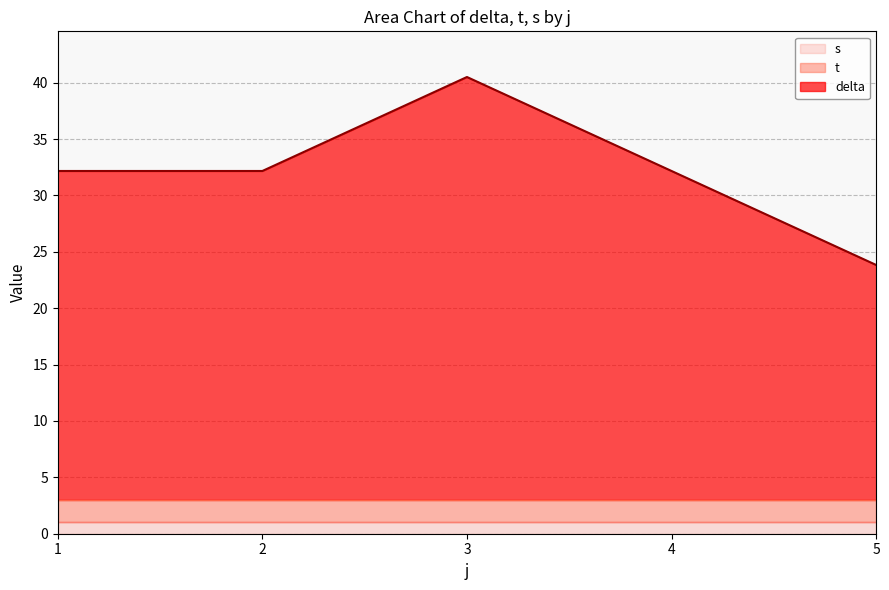

True or false: t and delta intersect in this chart.

False